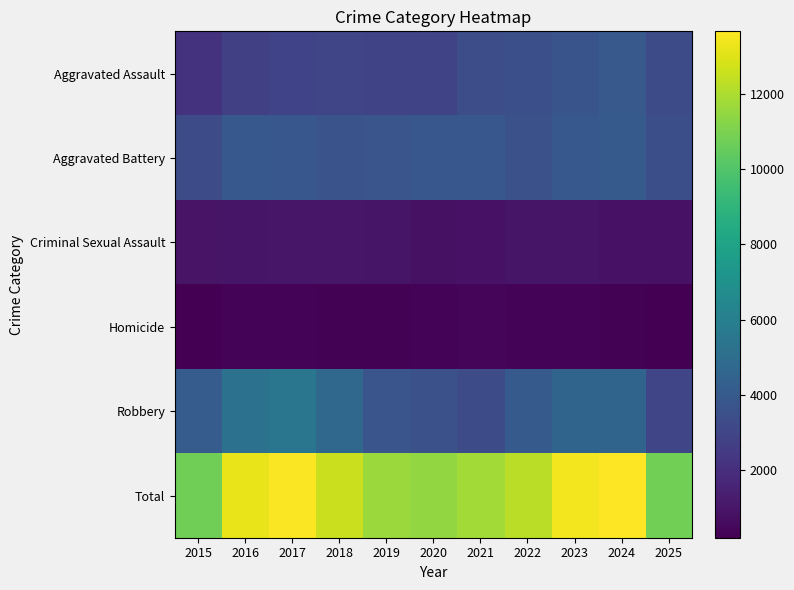

How many distinct data groups are displayed?

6